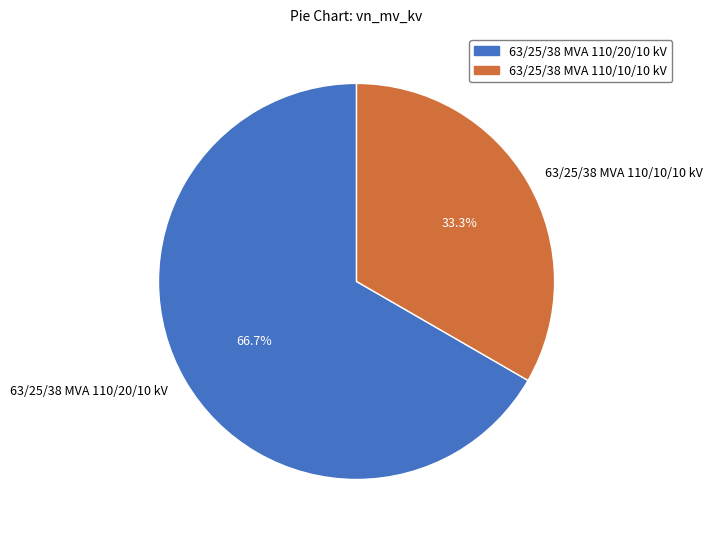

To the nearest percent, what percentage of the pie is 63/25/38 MVA 110/20/10 kV?

67%